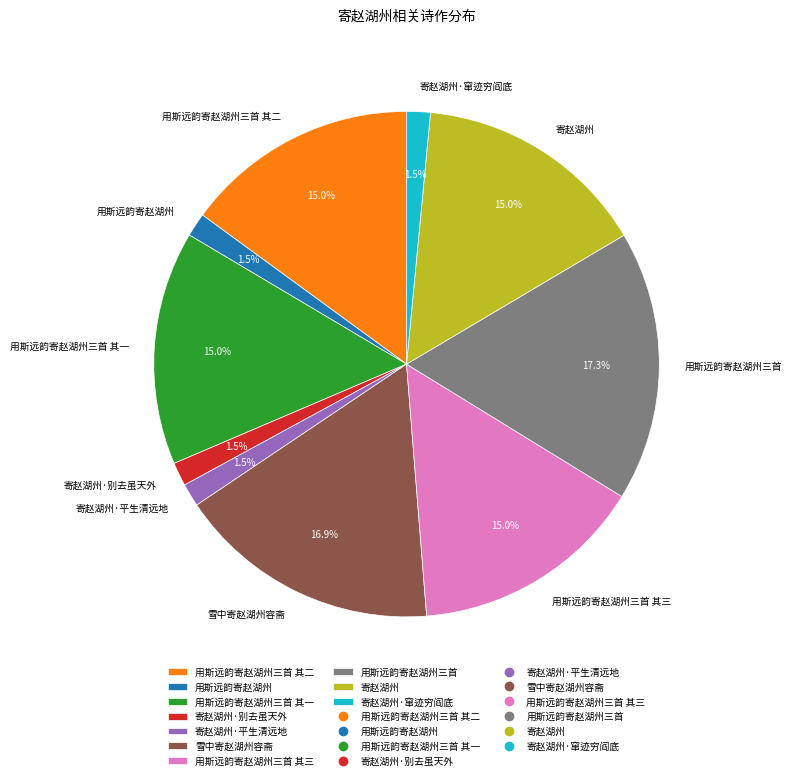

Which has a higher value, 用斯远韵寄赵湖州三首 or 寄赵湖州?

用斯远韵寄赵湖州三首